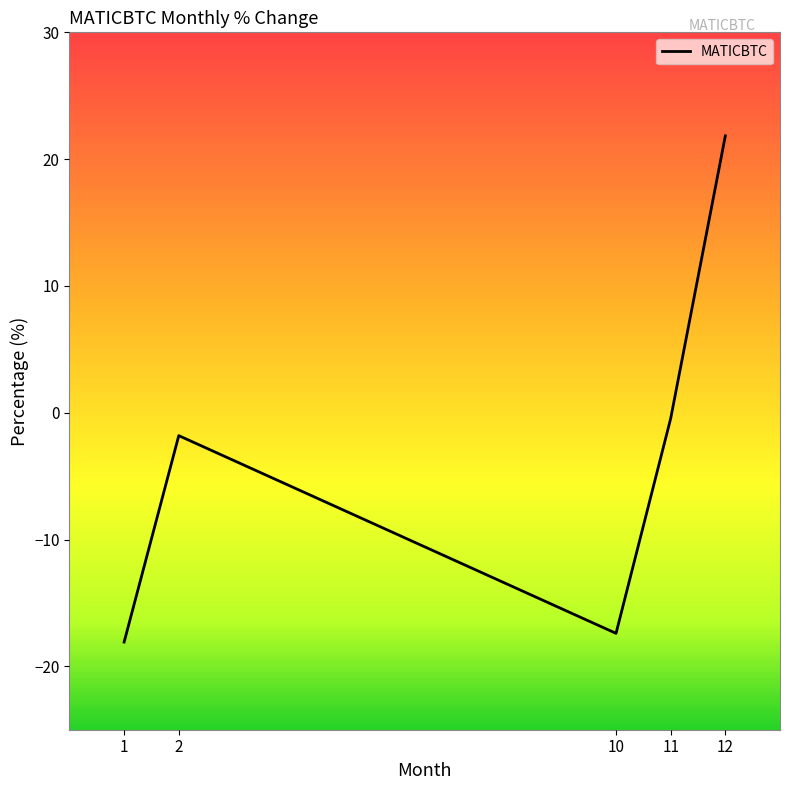

What is the average value?

-3.2